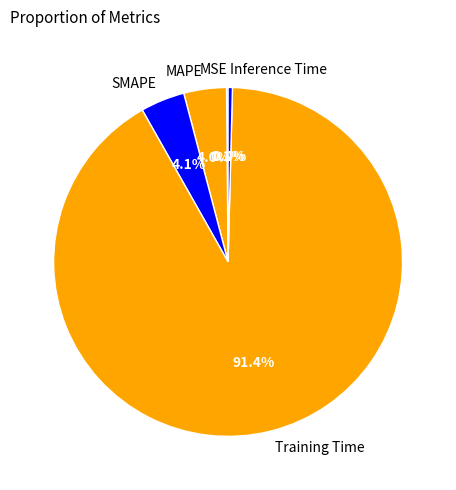

Which has a higher value, Inference Time or Training Time?

Training Time